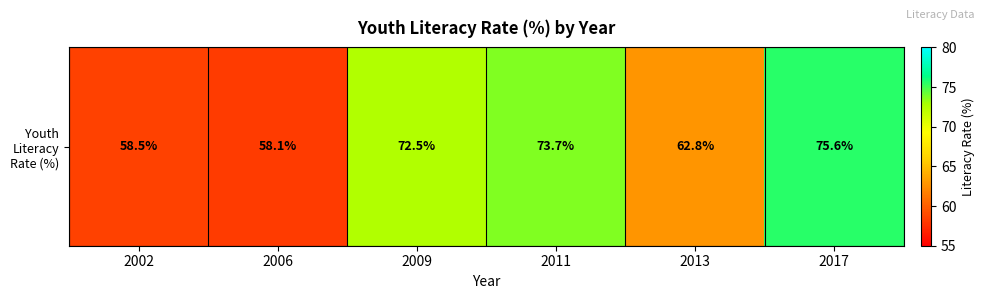

At which label does the data first exceed 72?

2009